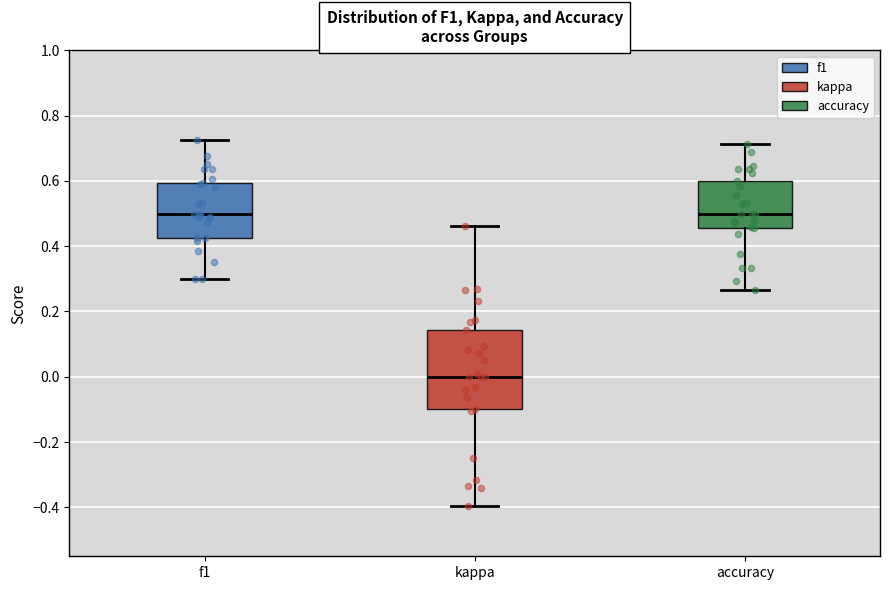

Reading left to right, transcribe this box plot: for each box, give where its median line is, the range the box spans, and where its two whiskers end, as read against the y-axis. The values are not printed on the chart, so give them approximately, as read against the axis.

f1: median 0.50, box 0.42 to 0.60, whiskers 0.30 to 0.72
kappa: median 0.00, box -0.10 to 0.14, whiskers -0.40 to 0.46
accuracy: median 0.50, box 0.46 to 0.60, whiskers 0.26 to 0.72